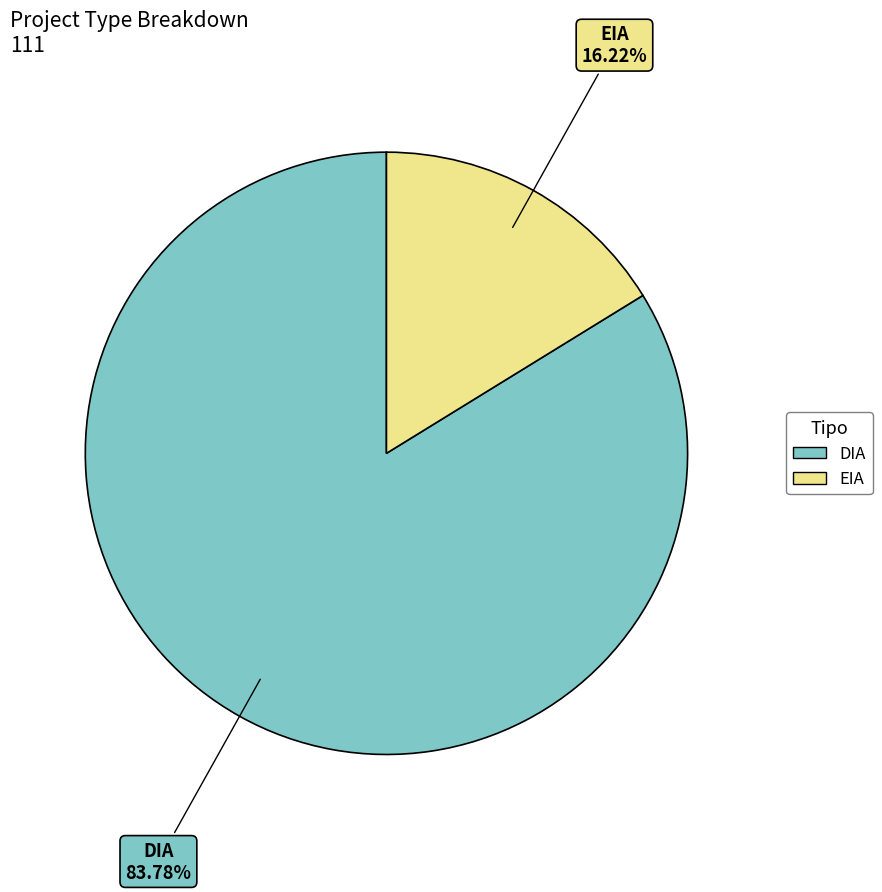

Rank the categories by value from highest to lowest.

DIA, EIA